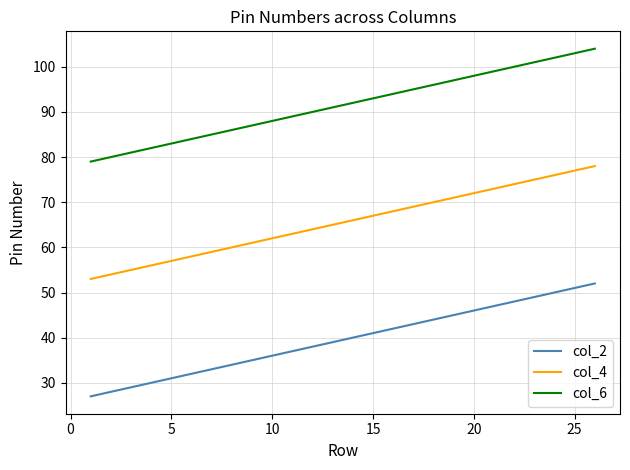

True or false: col_4 has more than 0 interior local peaks.

False